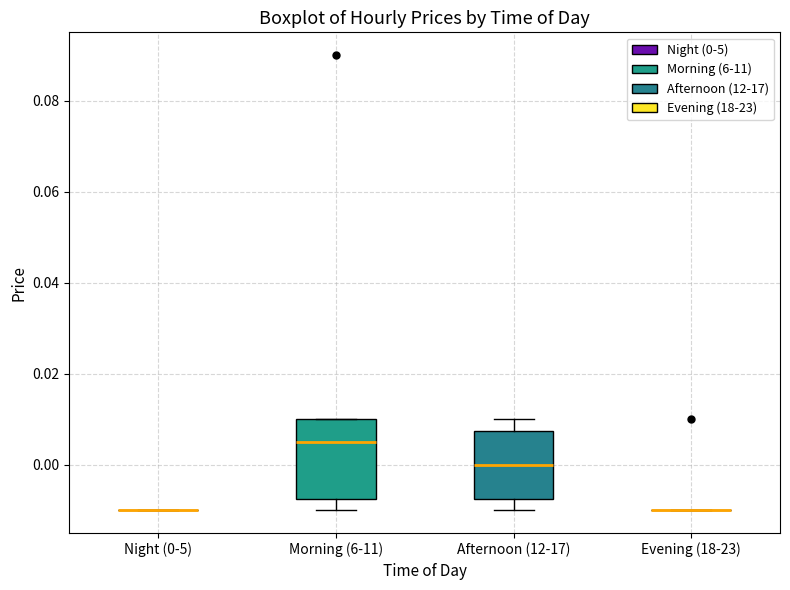

Reading left to right, transcribe this box plot: for each box, give where its median line is, the range the box spans, and where its two whiskers end, as read against the y-axis. The values are not printed on the chart, so give them approximately, as read against the axis.

Night (0-5): box collapsed to a line at -0.010, whiskers -0.010 to -0.010
Morning (6-11): median 0.006, box -0.008 to 0.010, whiskers -0.010 to 0.010
Afternoon (12-17): median 0.000, box -0.008 to 0.008, whiskers -0.010 to 0.010
Evening (18-23): box collapsed to a line at -0.010, whiskers -0.010 to -0.010